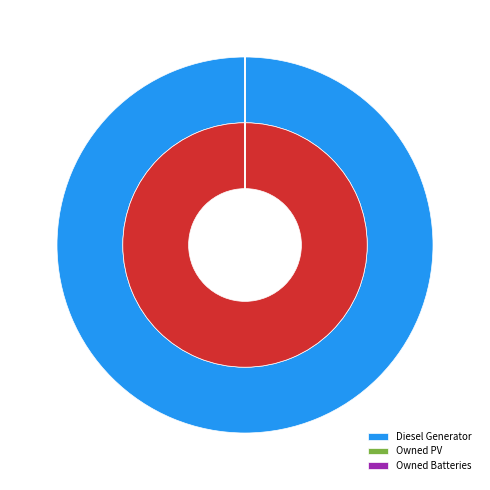

To the nearest percent, what is the average slice percentage?

33%